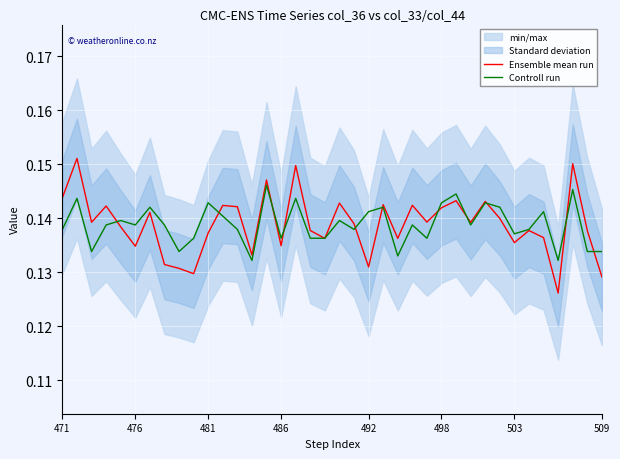

Is it true that Ensemble mean run equals 0.2 at 22?

False